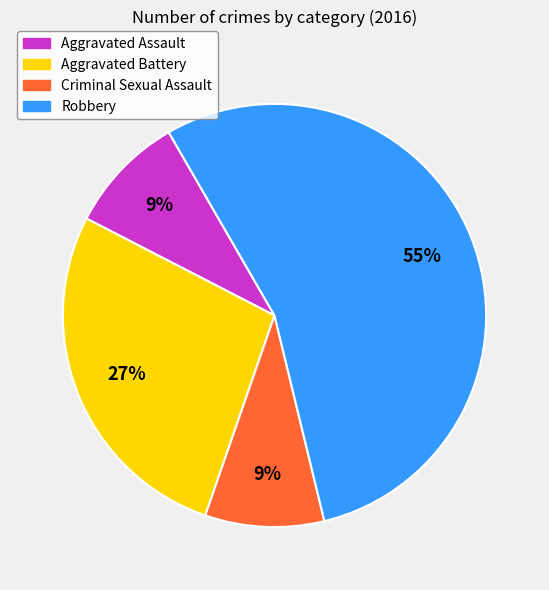

What is the ratio of the value at Robbery to the value at Aggravated Battery?

2.0